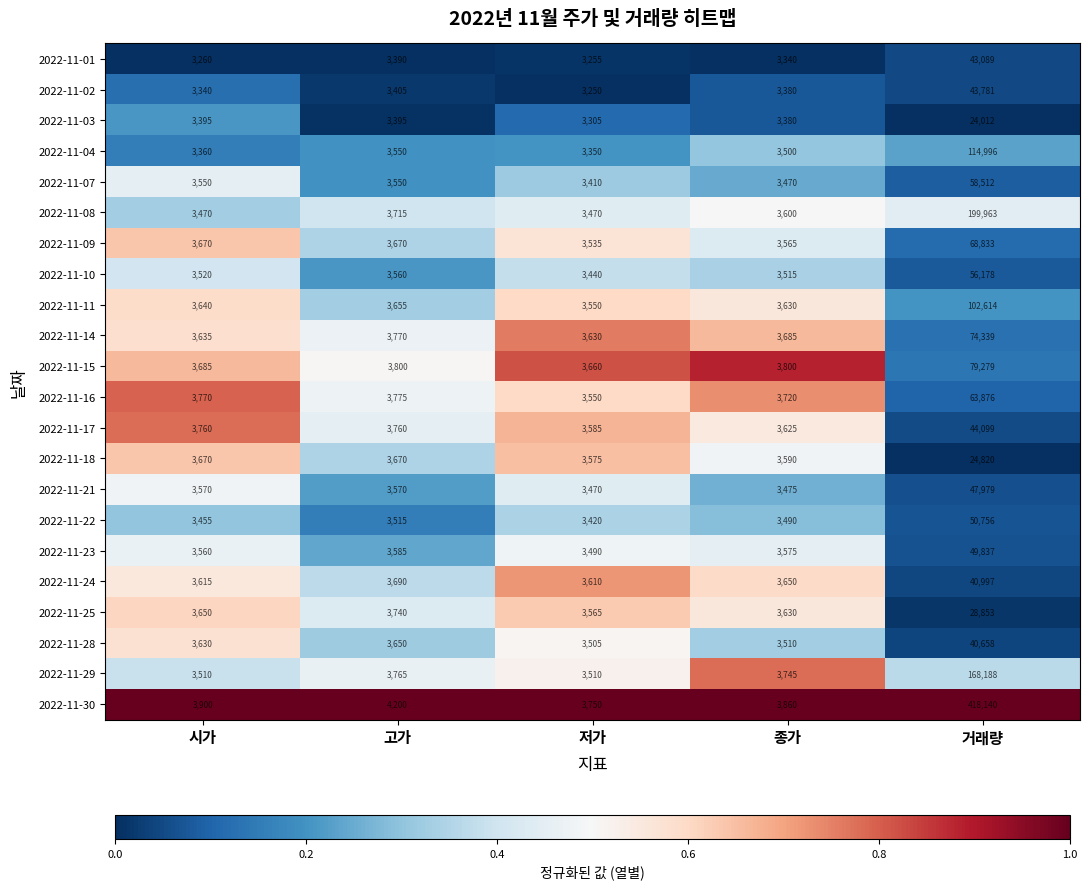

What is the average value of the 2022-11-23 series?

12809